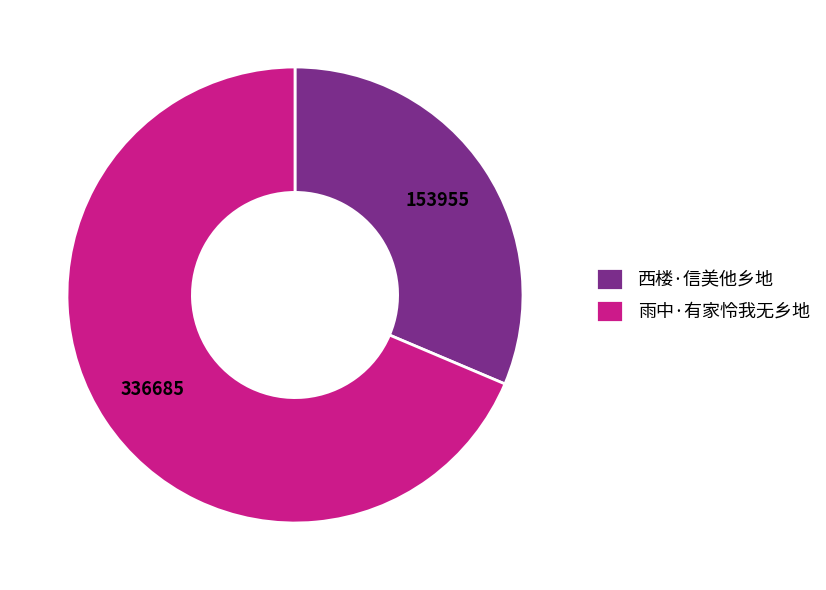

The 西楼·信美他乡地 slice represents 24% of the pie. True or false?

False